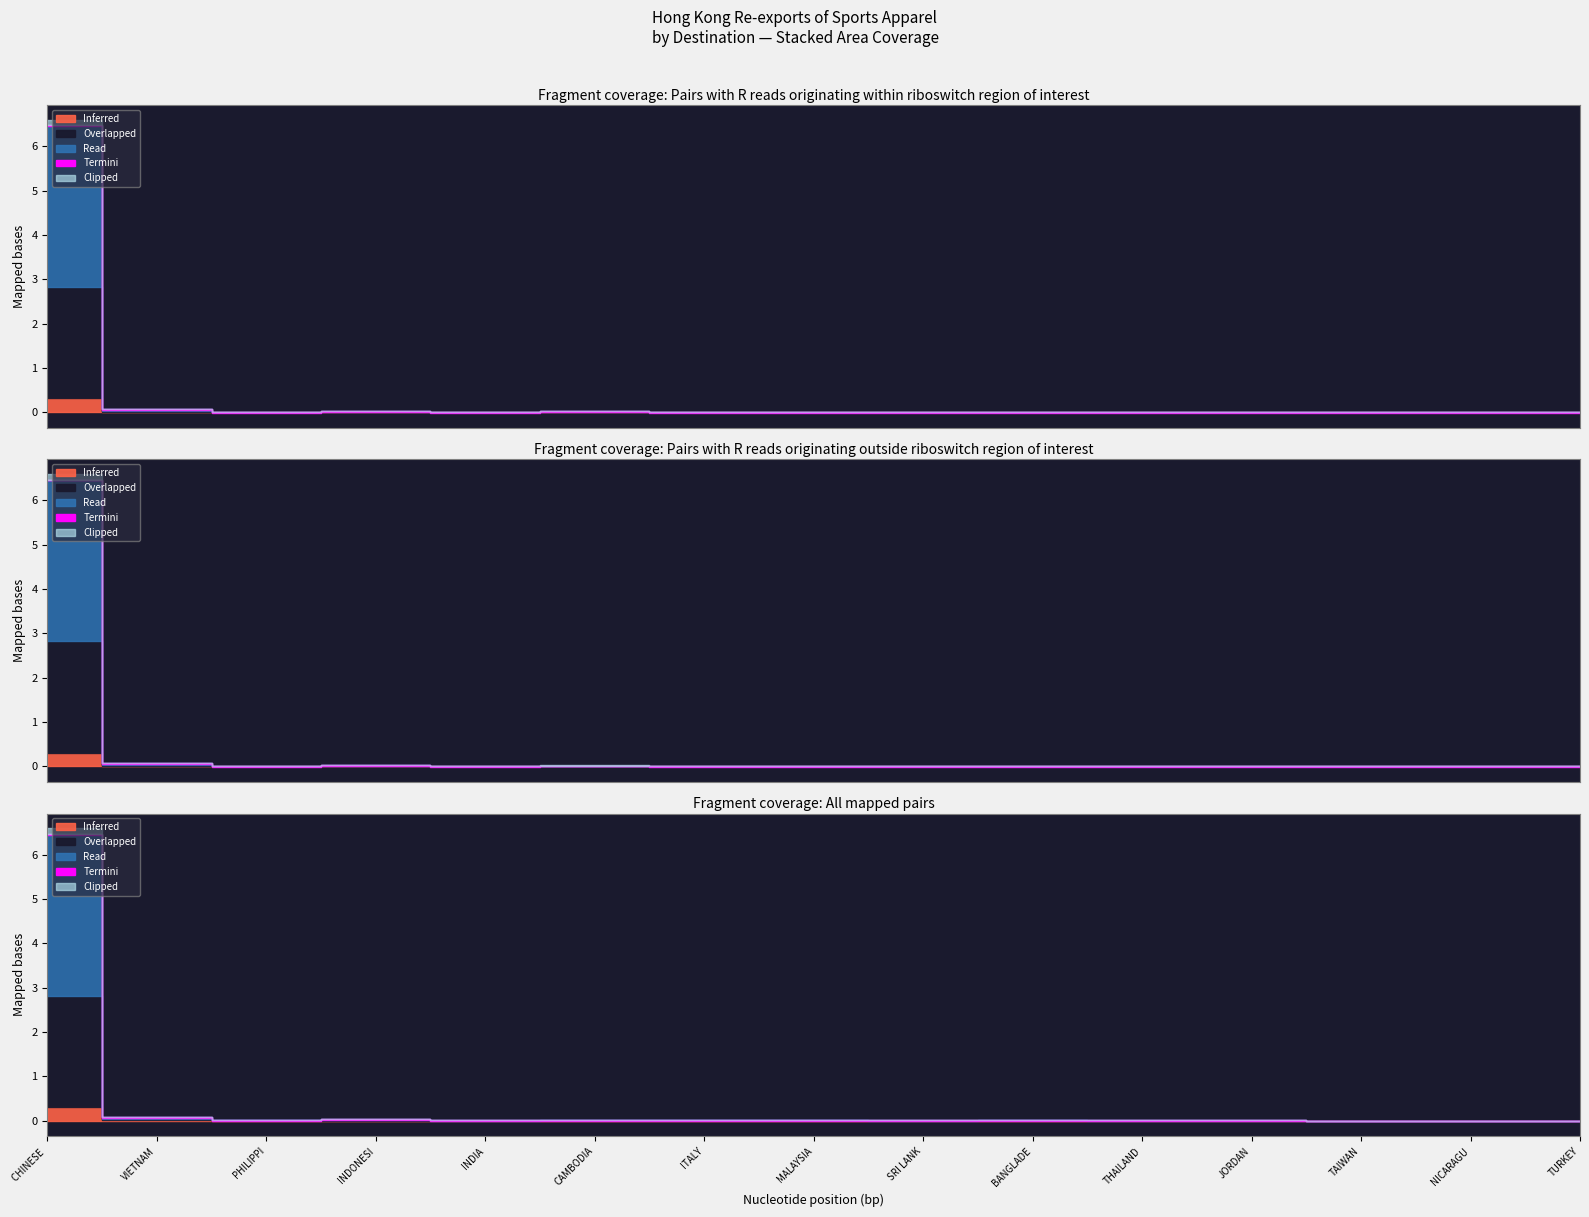

How many categories are shown in the chart?

15